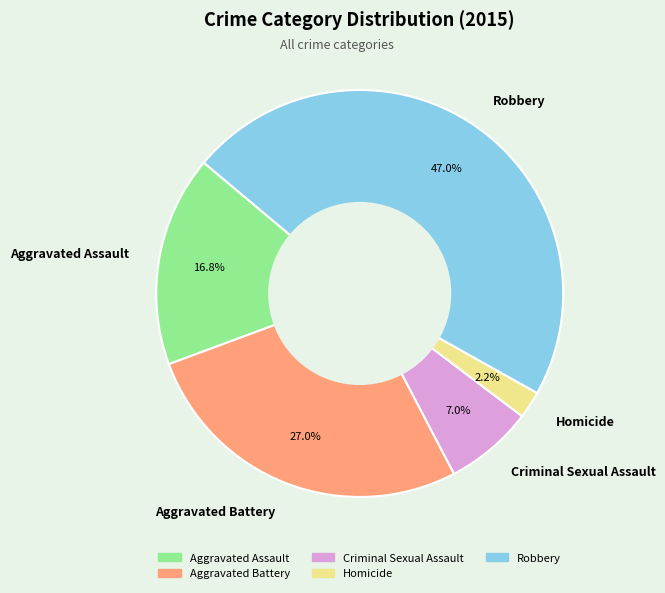

To the nearest percent, what is the combined percentage of Robbery and Aggravated Assault?

64%